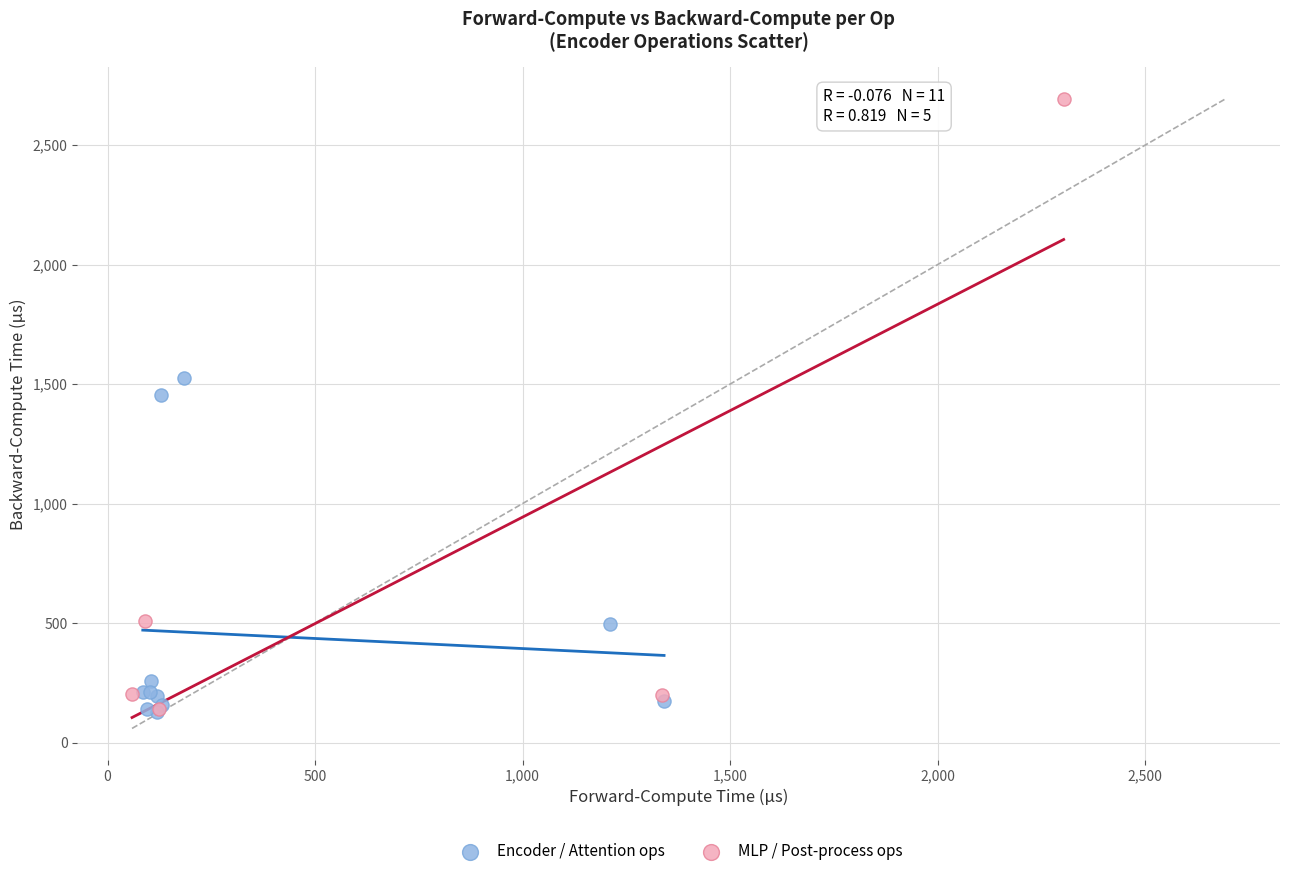

Which series has the largest Y range (max minus min)?

MLP / Post-process ops